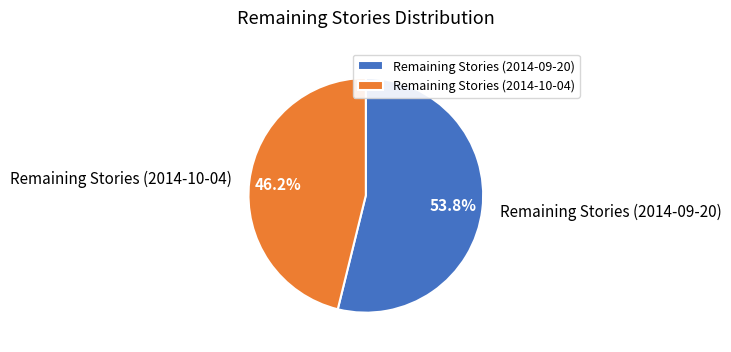

Is there any slice that represents more than half of the pie?

Yes